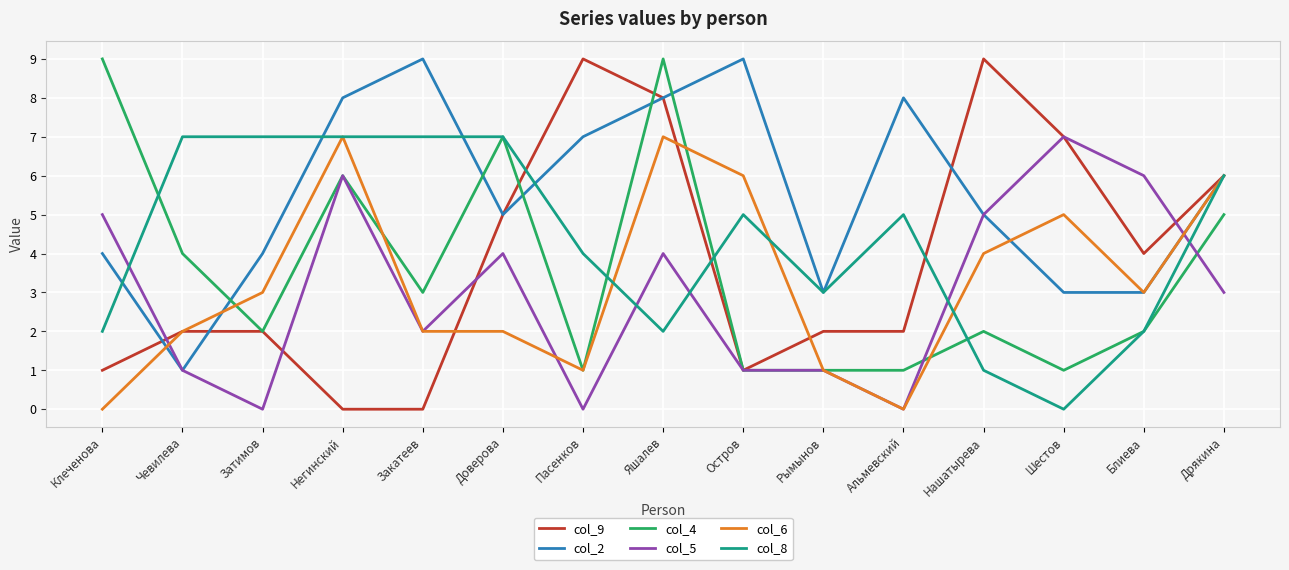

At which label does col_5 reach its peak?

Шестов